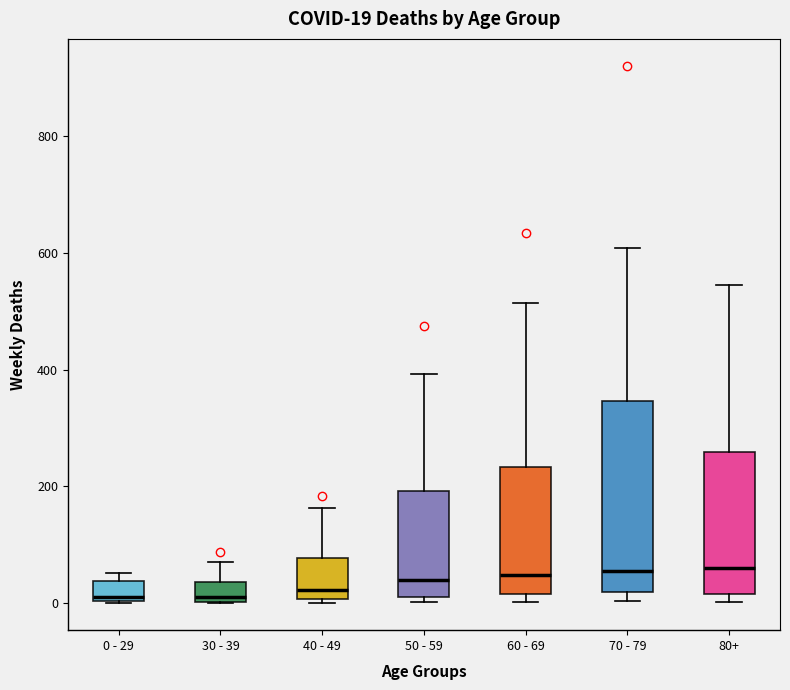

Comparing the boxes themselves (not the whiskers), which one is the tallest?

70 - 79